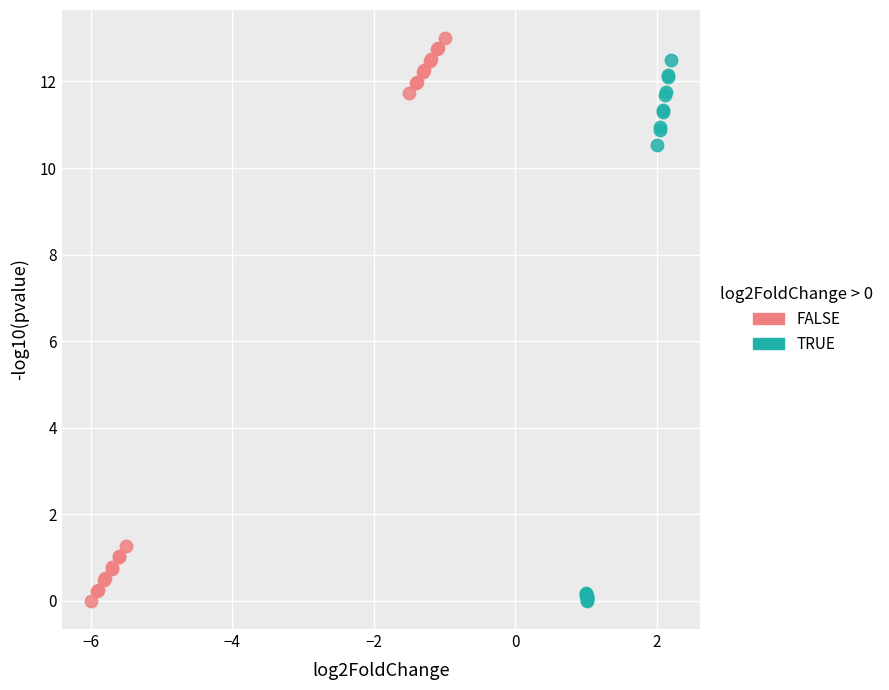

What are all the series names shown in the legend?

FALSE, TRUE